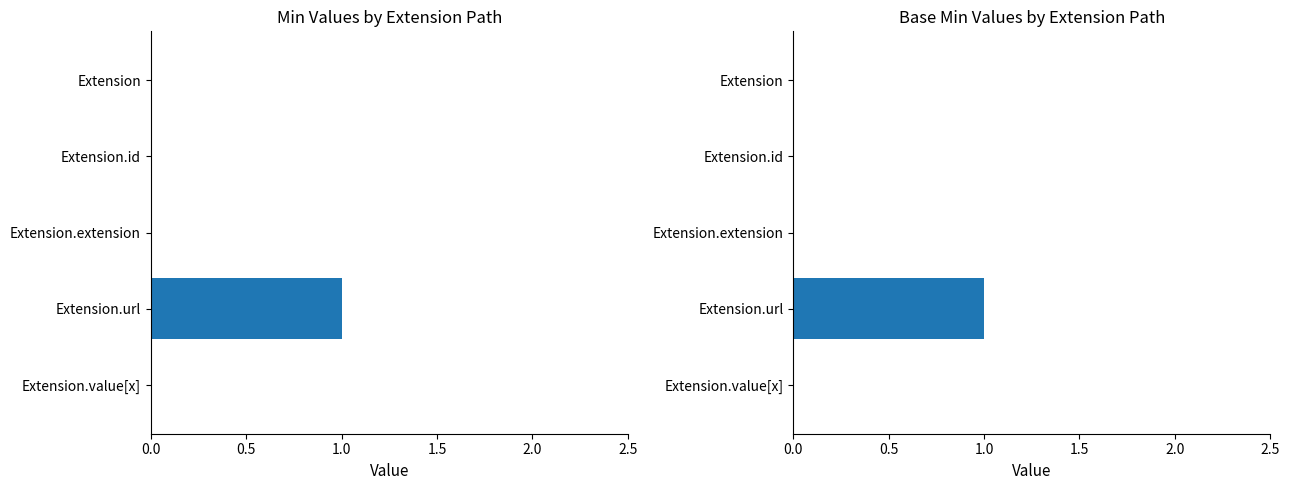

Which series changed the most between 1.0 and 2.0?

Min